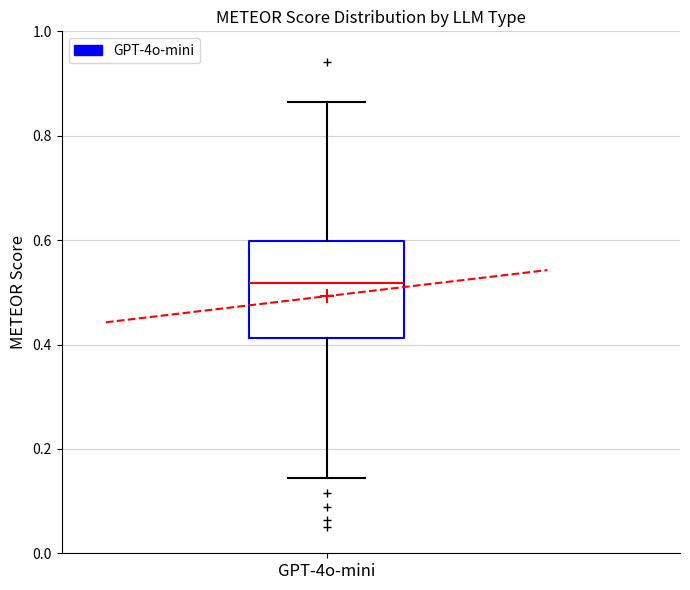

Transcribe this box plot: give where the median line is, the range the box spans, and where the two whiskers end, as read against the y-axis. The values are not printed on the chart, so give them approximately, as read against the axis.

median 0.52, box 0.42 to 0.60, whiskers 0.14 to 0.86